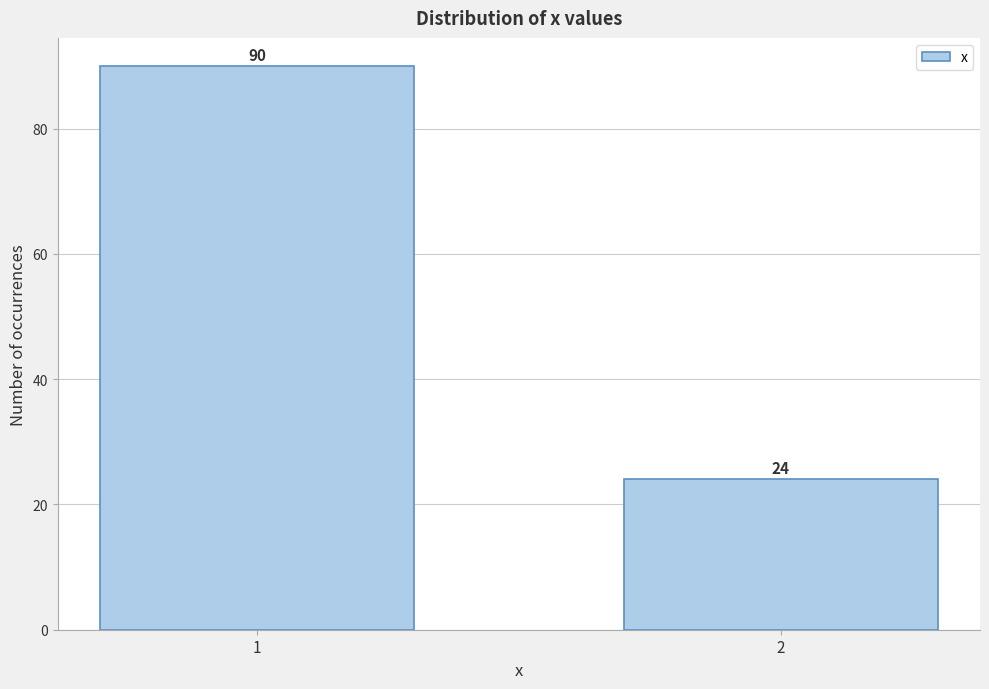

Reading left to right, what are all the values shown in this chart?

90	24